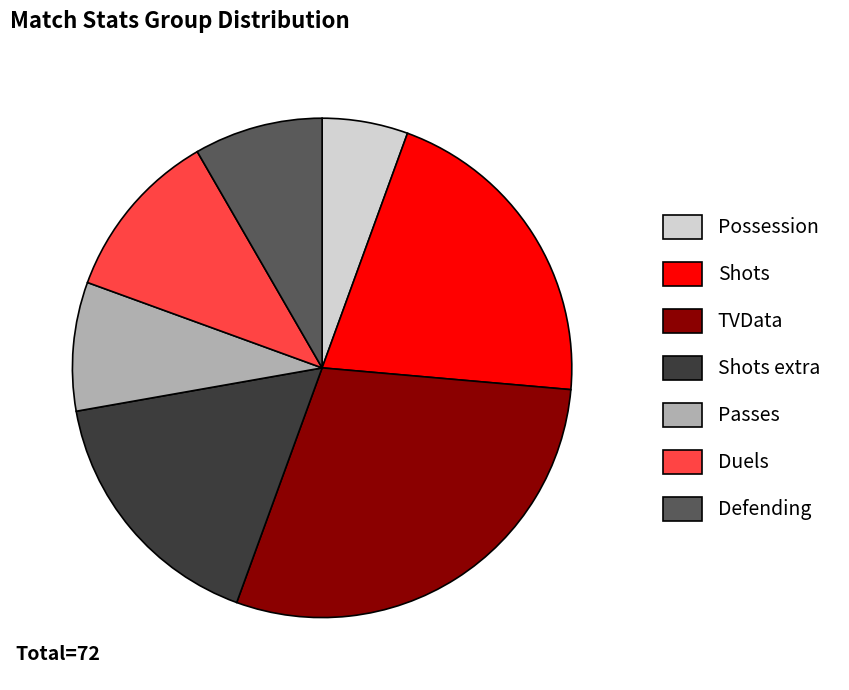

Combined, do Duels and Passes account for over 50%?

No